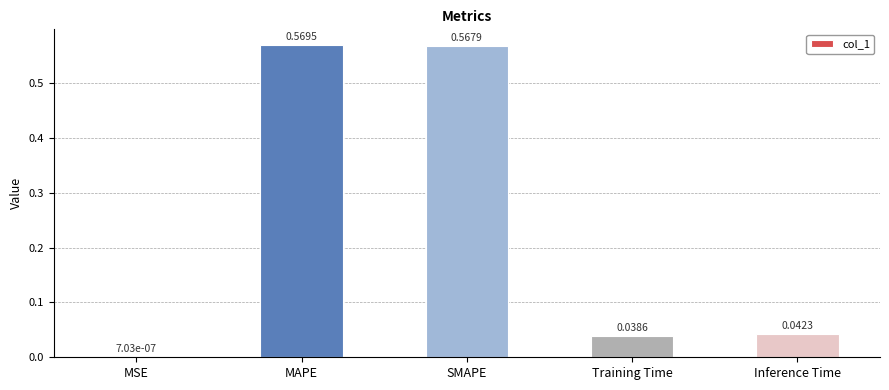

What is the sum of all values?

1.2